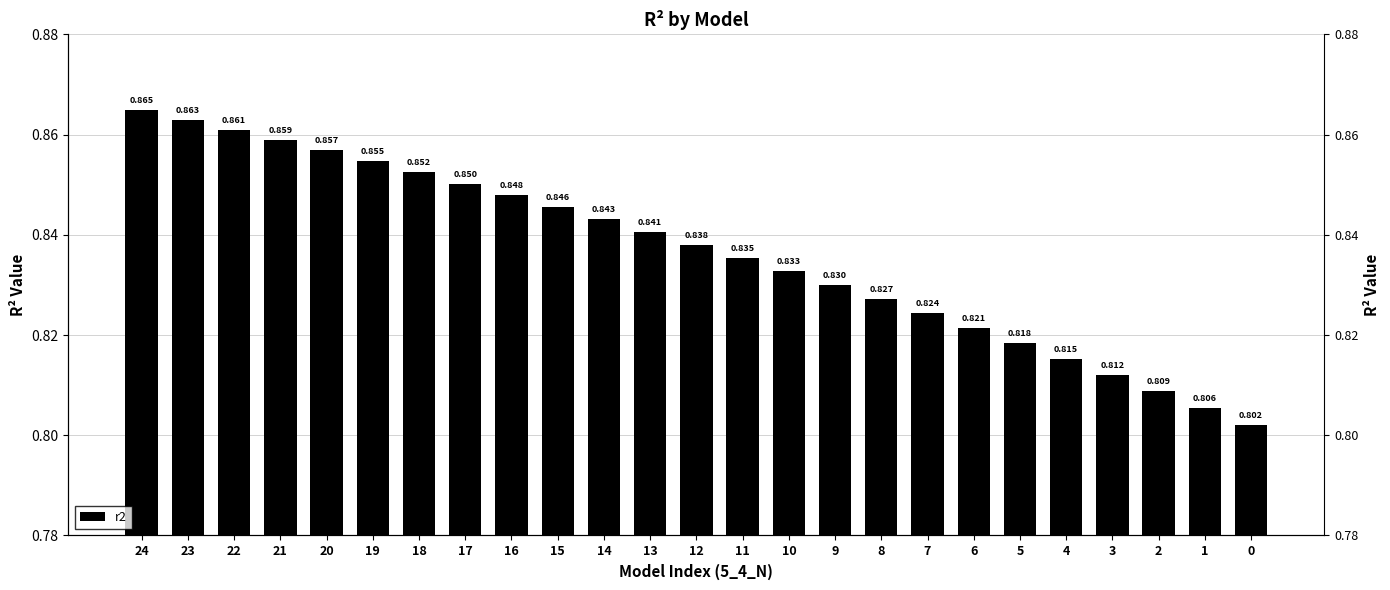

Rank the categories by value from highest to lowest.

24, 23, 22, 21, 20, 19, 18, 17, 16, 15, 14, 13, 12, 11, 10, 9, 8, 7, 6, 5, 4, 3, 2, 1, 0